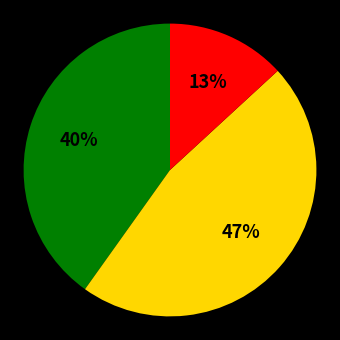

Does any single category account for the majority?

No